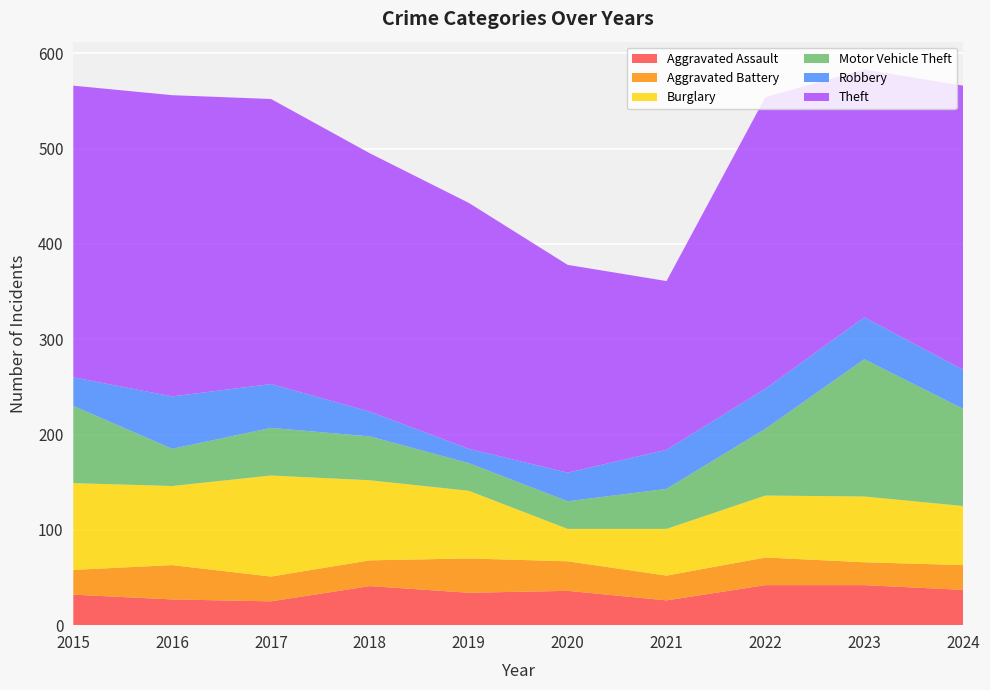

Reading right to left, extract all data points from this chart.

Aggravated Assault: 2024=37	2023=42	2022=42	2021=26	2020=36	2019=34	2018=41	2017=25	2016=27	2015=32
Aggravated Battery: 2024=26	2023=24	2022=29	2021=26	2020=31	2019=36	2018=27	2017=26	2016=36	2015=26
Burglary: 2024=62	2023=69	2022=65	2021=49	2020=34	2019=71	2018=84	2017=106	2016=83	2015=91
Motor Vehicle Theft: 2024=102	2023=144	2022=70	2021=42	2020=29	2019=29	2018=46	2017=50	2016=39	2015=81
Robbery: 2024=41	2023=44	2022=42	2021=41	2020=30	2019=15	2018=26	2017=46	2016=55	2015=30
Theft: 2024=298	2023=260	2022=306	2021=177	2020=218	2019=258	2018=271	2017=299	2016=316	2015=306